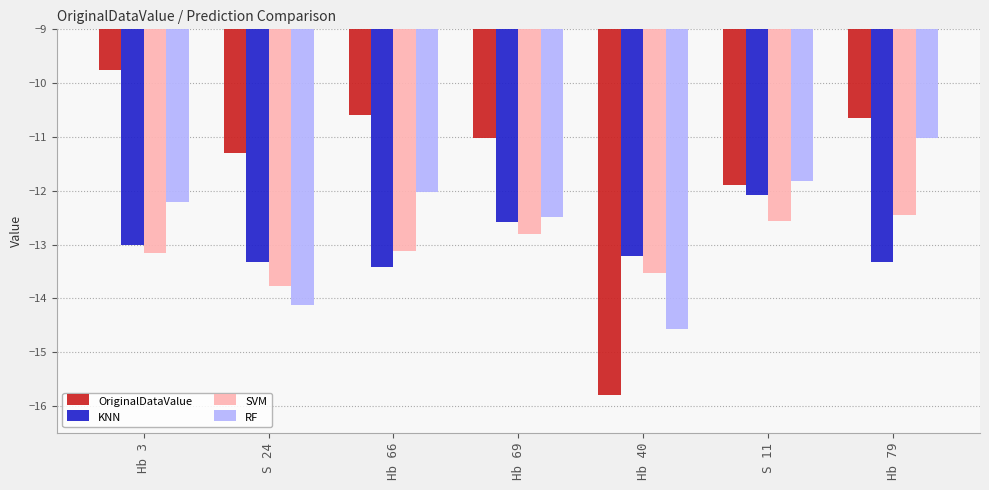

What is the total value across all series at Hb 40?

-57.1